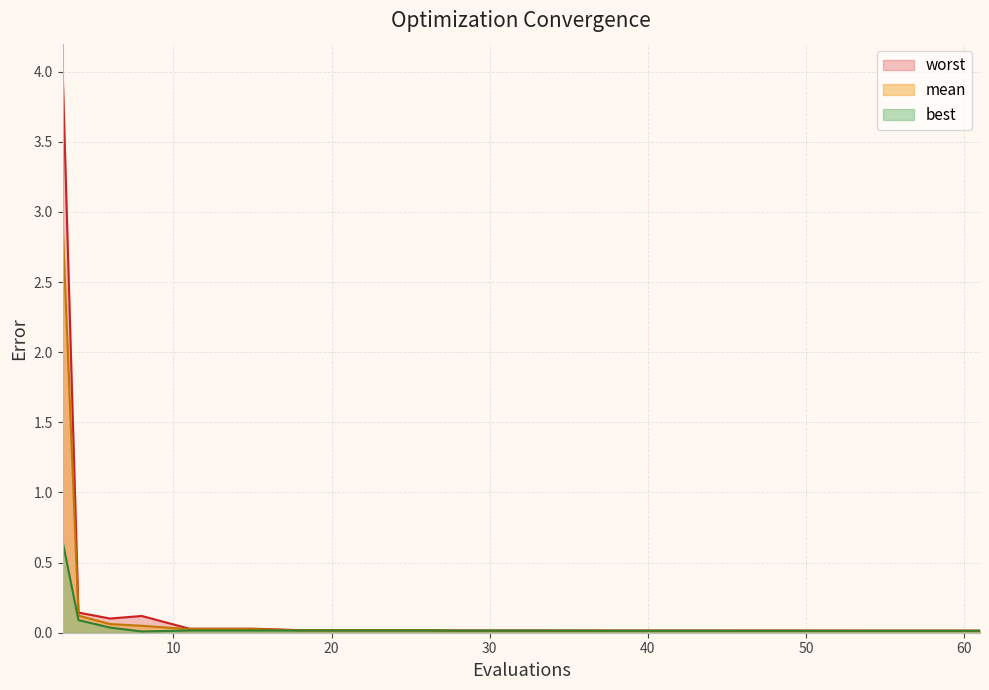

True or false: worst and mean intersect in this chart.

False